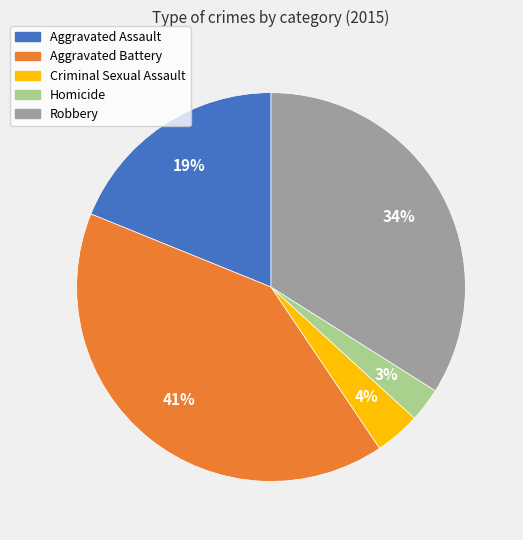

What percentage is the Robbery slice, to the nearest percent?

34%